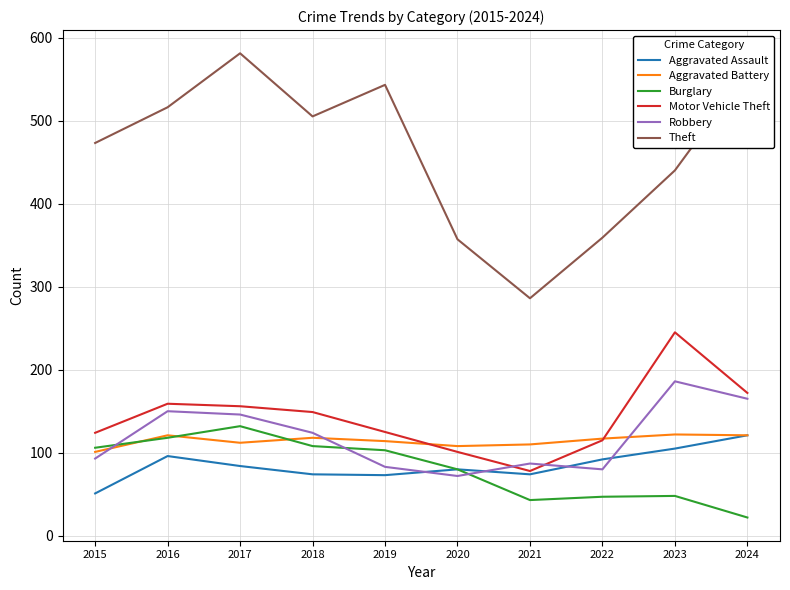

Which series has the widest spread of values?

Theft